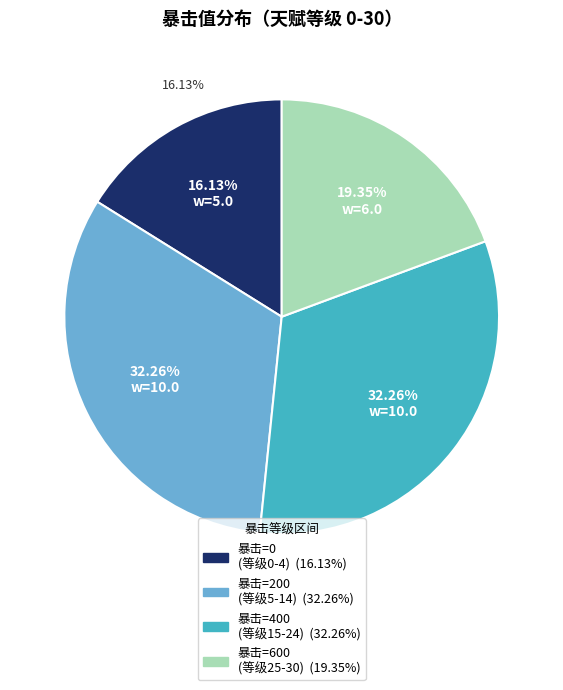

Is the sum of 22 and 0 greater than half?

No